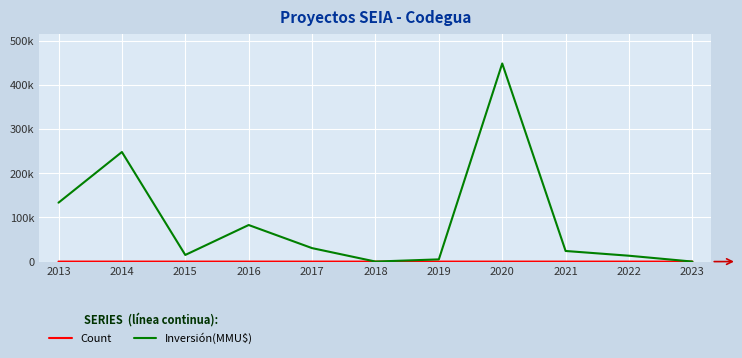

Does the chart display data point markers on the line(s)?

No